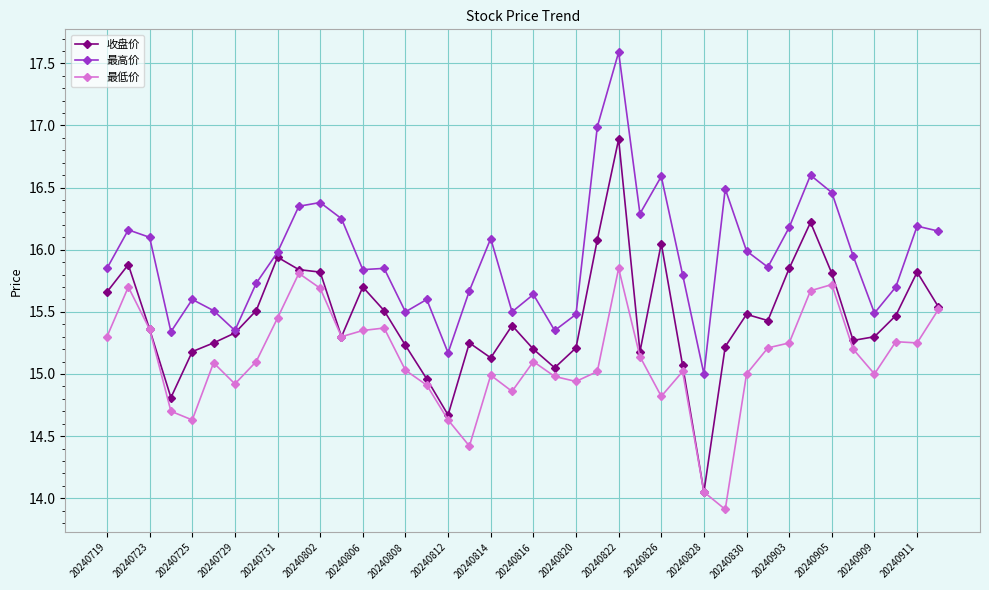

Which series has the widest spread of values?

收盘价